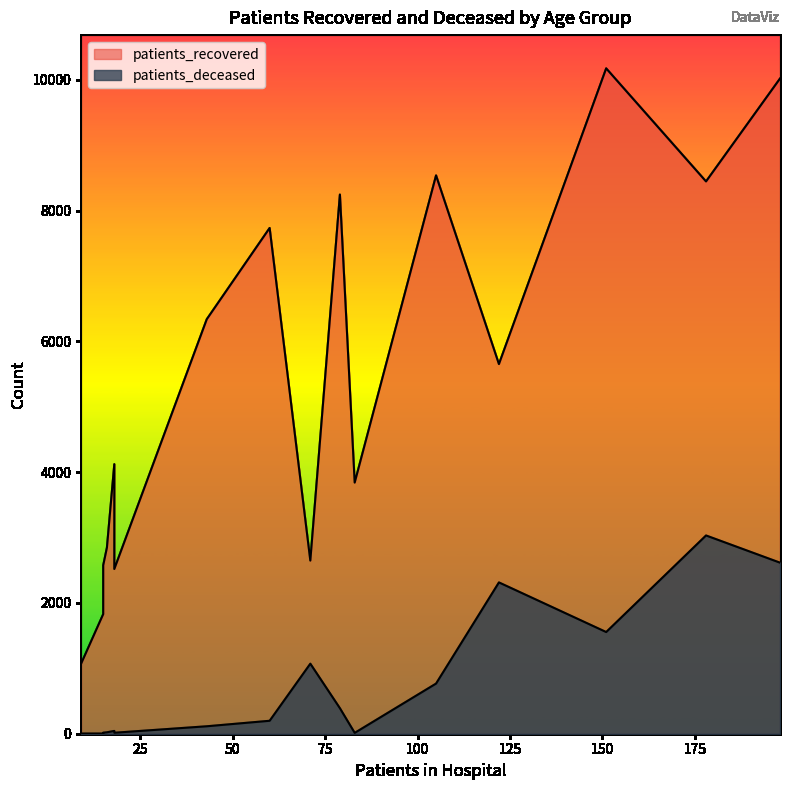

What value does the patients_deceased series have at 65 - 69, to the nearest 50?

750